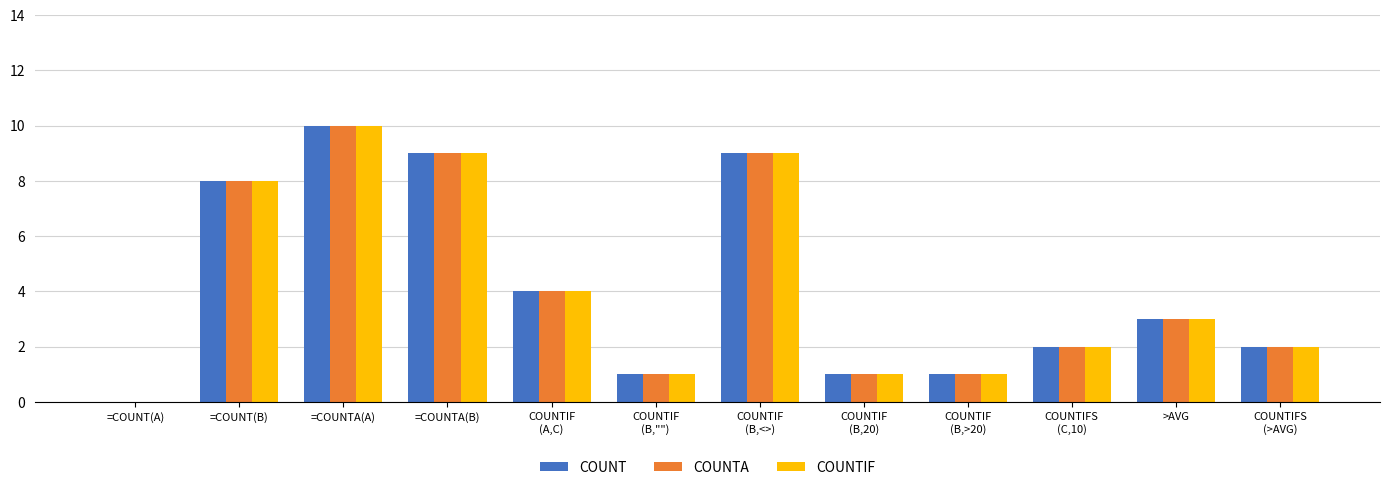

Reading left to right, list all the values displayed in this chart.

COUNT: =COUNT(A)=0	=COUNT(B)=8	=COUNTA(A)=10	=COUNTA(B)=9	COUNTIF
(A,C)=4	COUNTIF
(B,"")=1	COUNTIF
(B,<>)=9	COUNTIF
(B,20)=1	COUNTIF
(B,>20)=1	COUNTIFS
(C,10)=2	>AVG=3	COUNTIFS
(>AVG)=2
COUNTA: =COUNT(A)=0	=COUNT(B)=8	=COUNTA(A)=10	=COUNTA(B)=9	COUNTIF
(A,C)=4	COUNTIF
(B,"")=1	COUNTIF
(B,<>)=9	COUNTIF
(B,20)=1	COUNTIF
(B,>20)=1	COUNTIFS
(C,10)=2	>AVG=3	COUNTIFS
(>AVG)=2
COUNTIF: =COUNT(A)=0	=COUNT(B)=8	=COUNTA(A)=10	=COUNTA(B)=9	COUNTIF
(A,C)=4	COUNTIF
(B,"")=1	COUNTIF
(B,<>)=9	COUNTIF
(B,20)=1	COUNTIF
(B,>20)=1	COUNTIFS
(C,10)=2	>AVG=3	COUNTIFS
(>AVG)=2